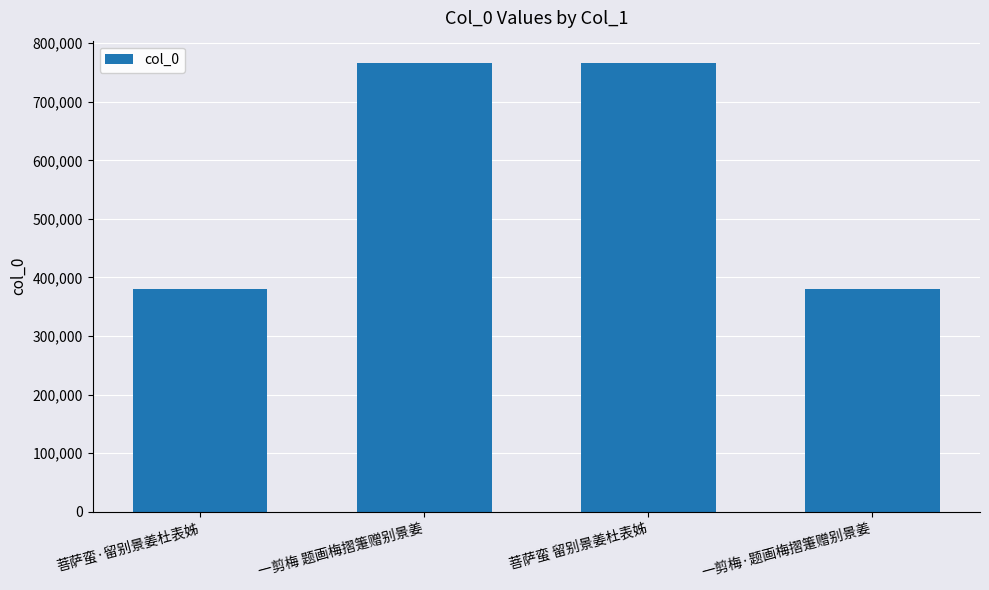

The chart shows a value of 380668 at 菩萨蛮·留别景姜杜表姊. True or false?

True